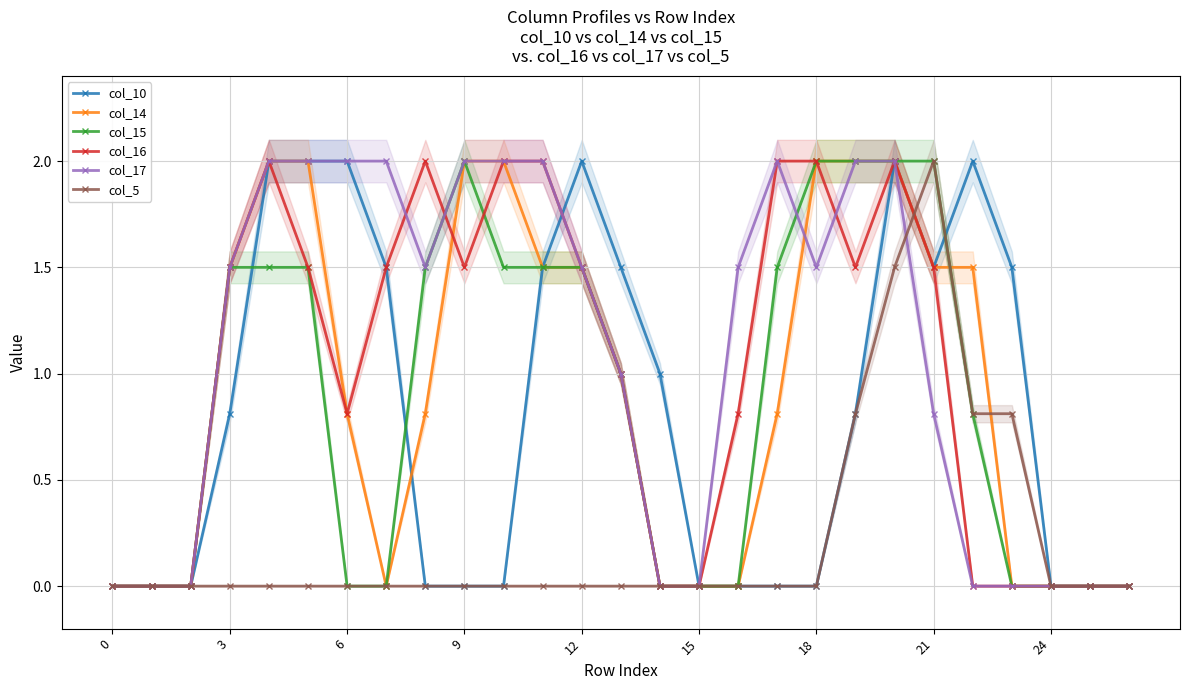

What is the sum of all col_15 values?

23.8